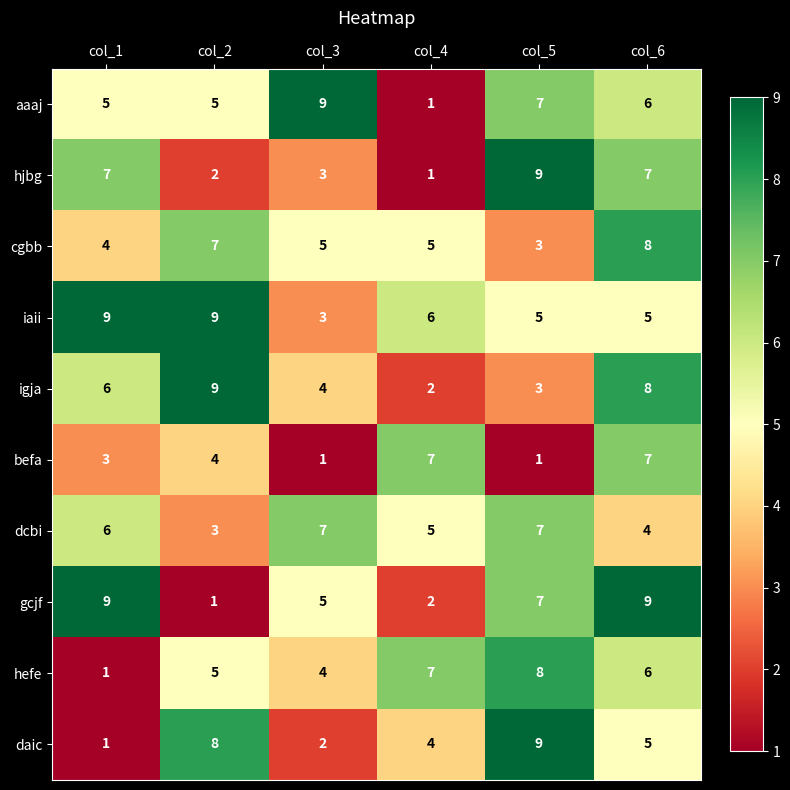

True or false: befa has a value of 4 at col_2.

True